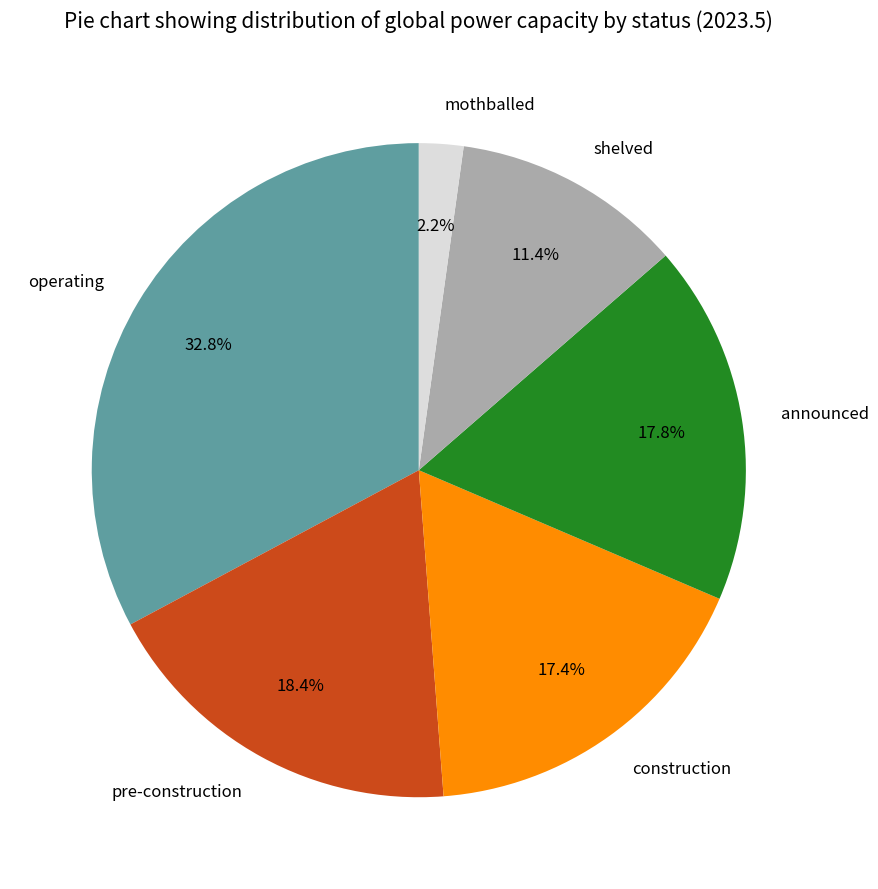

To the nearest percent, what percentage of the pie is pre-construction?

18%